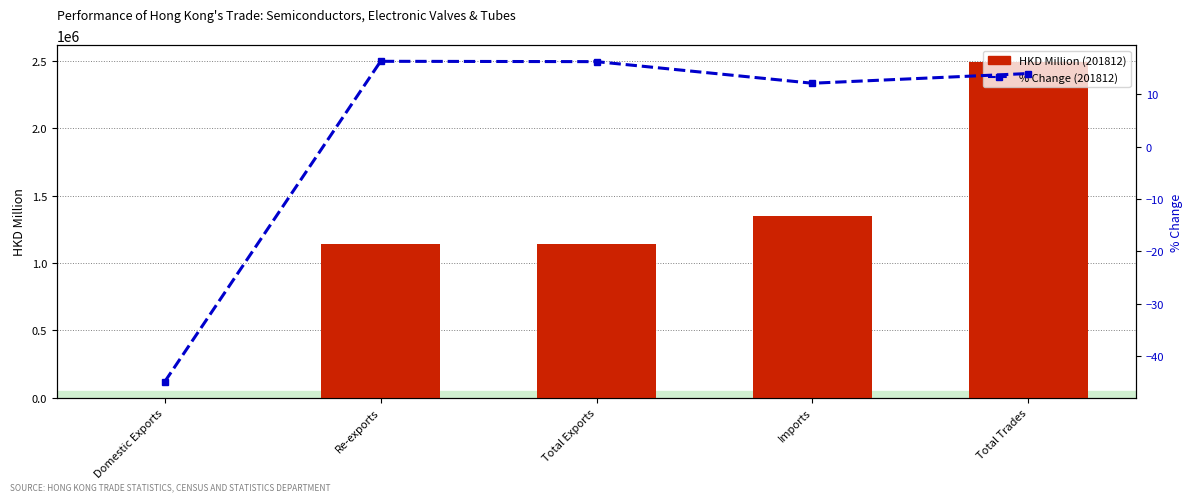

At how many categories does at least one series exceed 2392019?

1